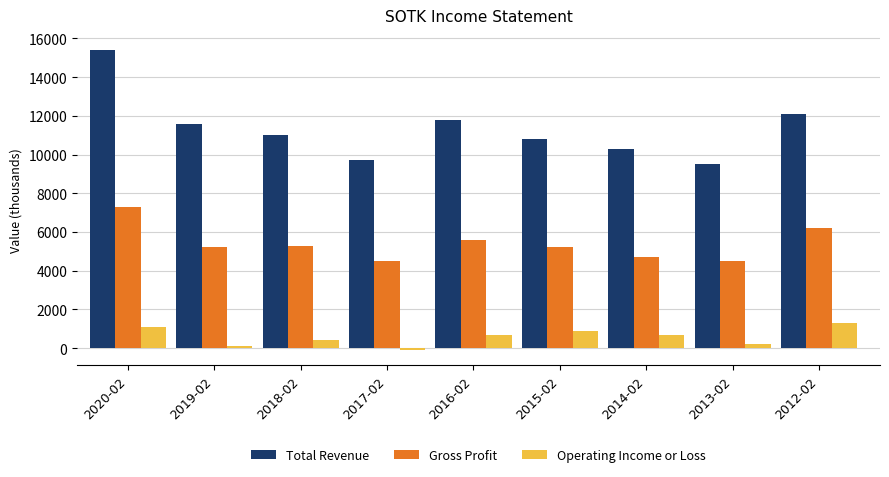

At 2019-02, list the series in order from largest to smallest.

Total Revenue, Gross Profit, Operating Income or Loss